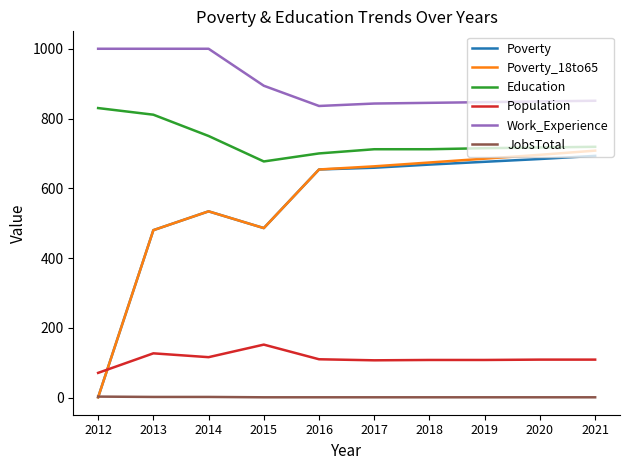

The value of Poverty at 2014 is 247. True or false?

False